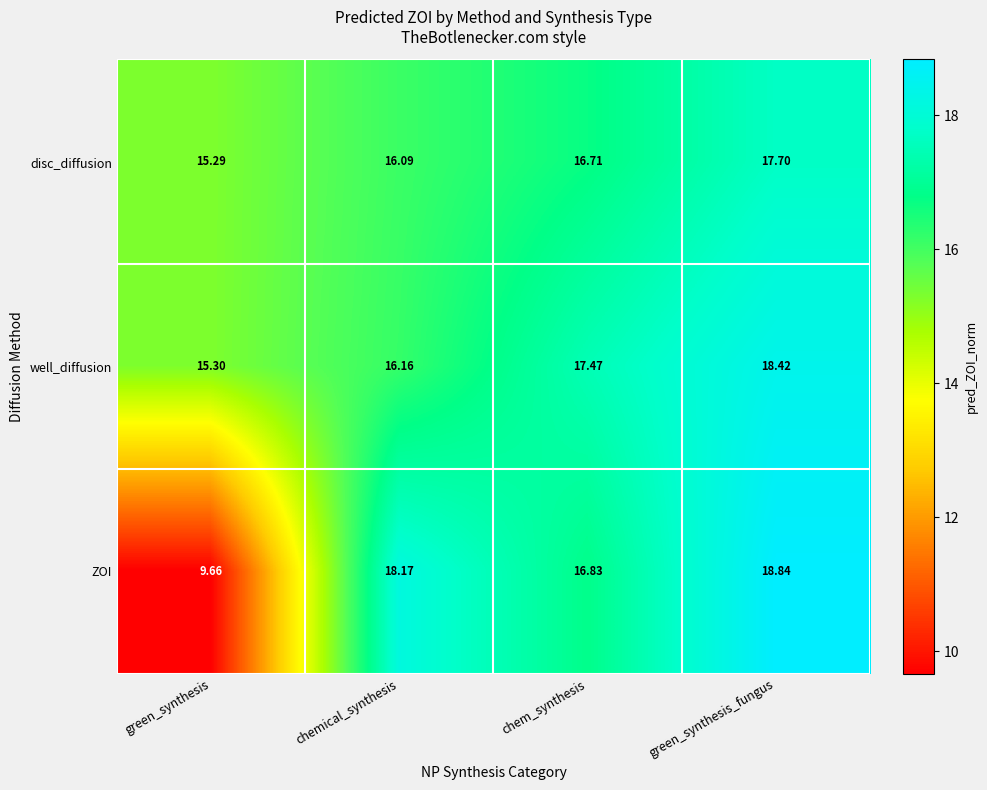

List the labels in order of ZOI value, smallest first.

green_synthesis, chem_synthesis, chemical_synthesis, green_synthesis_fungus